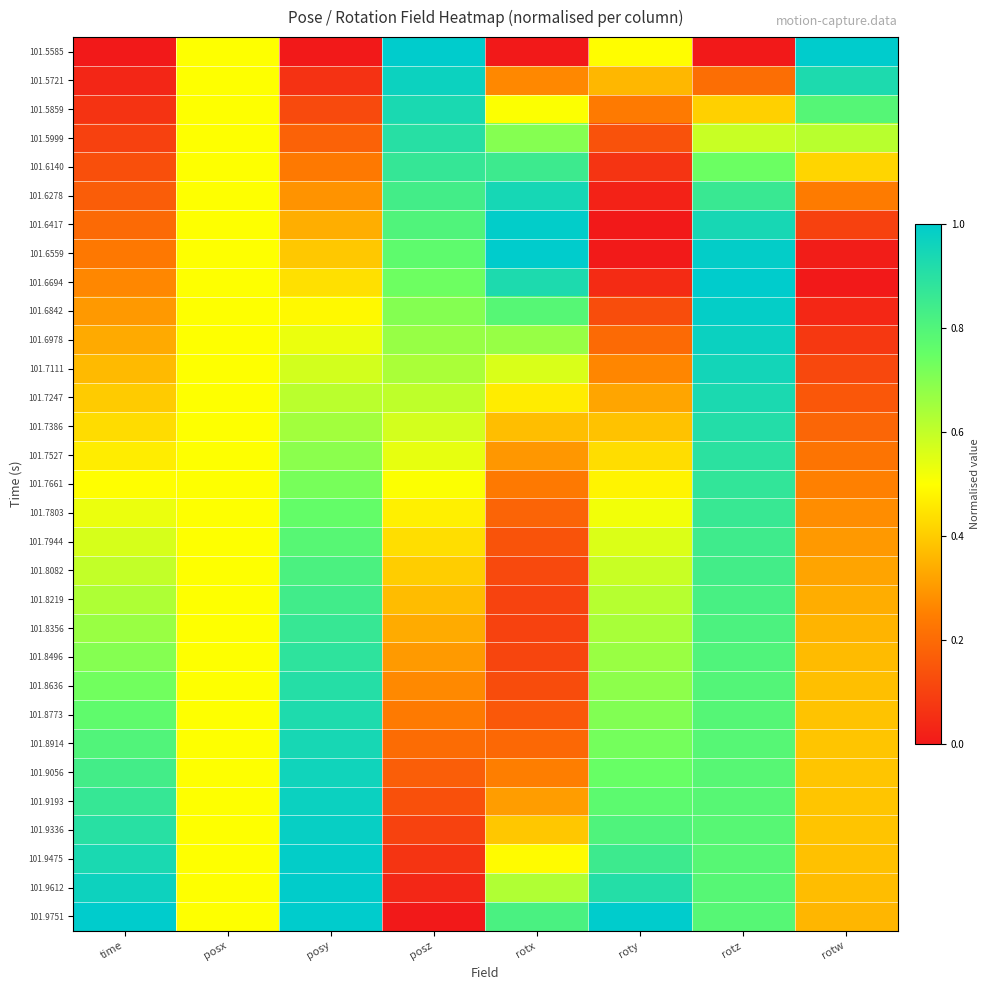

Reading left to right, list all the values displayed in this chart.

101.5585: time=0.0	posx=0.5	posy=0.0	posz=1.0	rotx=0.0	roty=0.5	rotz=0.0	rotw=1.0
101.5721: time=0.0	posx=0.5	posy=0.1	posz=1.0	rotx=0.3	roty=0.4	rotz=0.2	rotw=0.9
101.5859: time=0.1	posx=0.5	posy=0.1	posz=0.9	rotx=0.5	roty=0.2	rotz=0.4	rotw=0.8
101.5999: time=0.1	posx=0.5	posy=0.2	posz=0.9	rotx=0.7	roty=0.1	rotz=0.6	rotw=0.6
101.6140: time=0.1	posx=0.5	posy=0.2	posz=0.9	rotx=0.8	roty=0.1	rotz=0.7	rotw=0.4
101.6278: time=0.2	posx=0.5	posy=0.3	posz=0.8	rotx=0.9	roty=0.0	rotz=0.9	rotw=0.2
101.6417: time=0.2	posx=0.5	posy=0.3	posz=0.8	rotx=1.0	roty=0.0	rotz=0.9	rotw=0.1
101.6559: time=0.2	posx=0.5	posy=0.4	posz=0.8	rotx=1.0	roty=0.0	rotz=1.0	rotw=0.0
101.6694: time=0.3	posx=0.5	posy=0.4	posz=0.7	rotx=0.9	roty=0.0	rotz=1.0	rotw=0.0
101.6842: time=0.3	posx=0.5	posy=0.5	posz=0.7	rotx=0.8	roty=0.1	rotz=1.0	rotw=0.0
101.6978: time=0.3	posx=0.5	posy=0.5	posz=0.7	rotx=0.7	roty=0.2	rotz=1.0	rotw=0.1
101.7111: time=0.4	posx=0.5	posy=0.6	posz=0.6	rotx=0.6	roty=0.3	rotz=0.9	rotw=0.1
101.7247: time=0.4	posx=0.5	posy=0.6	posz=0.6	rotx=0.5	roty=0.3	rotz=0.9	rotw=0.2
101.7386: time=0.4	posx=0.5	posy=0.7	posz=0.6	rotx=0.4	roty=0.4	rotz=0.9	rotw=0.2
101.7527: time=0.5	posx=0.5	posy=0.7	posz=0.5	rotx=0.3	roty=0.4	rotz=0.9	rotw=0.2
101.7661: time=0.5	posx=0.5	posy=0.7	posz=0.5	rotx=0.2	roty=0.5	rotz=0.9	rotw=0.3
101.7803: time=0.5	posx=0.5	posy=0.8	posz=0.5	rotx=0.2	roty=0.5	rotz=0.9	rotw=0.3
101.7944: time=0.6	posx=0.5	posy=0.8	posz=0.4	rotx=0.1	roty=0.6	rotz=0.8	rotw=0.3
101.8082: time=0.6	posx=0.5	posy=0.8	posz=0.4	rotx=0.1	roty=0.6	rotz=0.8	rotw=0.3
101.8219: time=0.6	posx=0.5	posy=0.8	posz=0.4	rotx=0.1	roty=0.6	rotz=0.8	rotw=0.3
101.8356: time=0.7	posx=0.5	posy=0.9	posz=0.3	rotx=0.1	roty=0.6	rotz=0.8	rotw=0.4
101.8496: time=0.7	posx=0.5	posy=0.9	posz=0.3	rotx=0.1	roty=0.7	rotz=0.8	rotw=0.4
101.8636: time=0.7	posx=0.5	posy=0.9	posz=0.3	rotx=0.1	roty=0.7	rotz=0.8	rotw=0.4
101.8773: time=0.8	posx=0.5	posy=0.9	posz=0.2	rotx=0.2	roty=0.7	rotz=0.8	rotw=0.4
101.8914: time=0.8	posx=0.5	posy=0.9	posz=0.2	rotx=0.2	roty=0.7	rotz=0.8	rotw=0.4
101.9056: time=0.8	posx=0.5	posy=1.0	posz=0.2	rotx=0.2	roty=0.7	rotz=0.8	rotw=0.4
101.9193: time=0.9	posx=0.5	posy=1.0	posz=0.1	rotx=0.3	roty=0.8	rotz=0.8	rotw=0.4
101.9336: time=0.9	posx=0.5	posy=1.0	posz=0.1	rotx=0.4	roty=0.8	rotz=0.8	rotw=0.4
101.9475: time=0.9	posx=0.5	posy=1.0	posz=0.1	rotx=0.5	roty=0.8	rotz=0.8	rotw=0.4
101.9612: time=1.0	posx=0.5	posy=1.0	posz=0.0	rotx=0.6	roty=0.9	rotz=0.8	rotw=0.4
101.9751: time=1.0	posx=0.5	posy=1.0	posz=0.0	rotx=0.8	roty=1.0	rotz=0.8	rotw=0.4